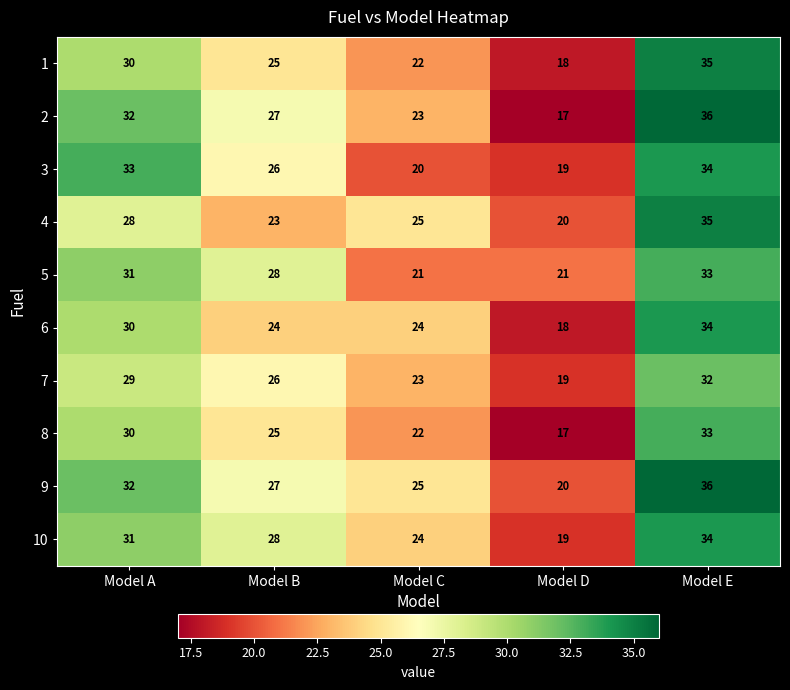

Which series has the widest spread of values?

2